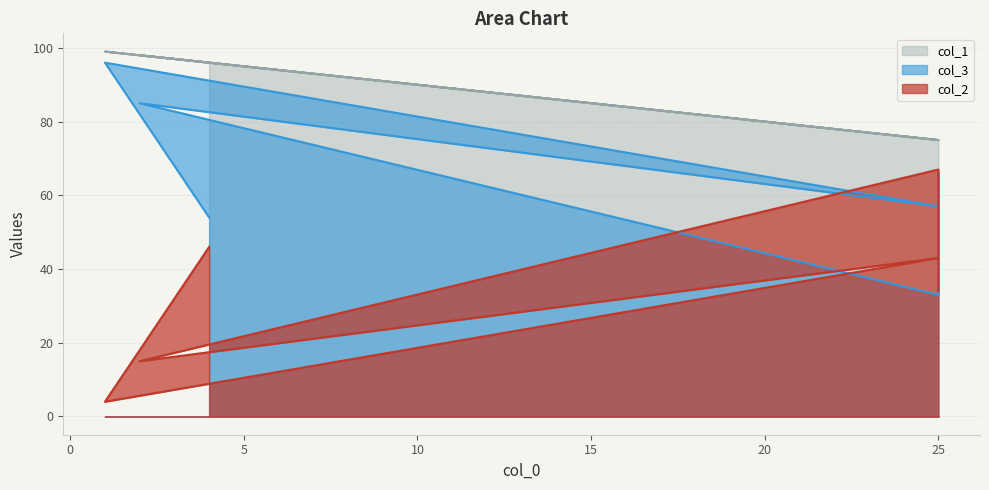

Between 2 and 25, which is larger?

2